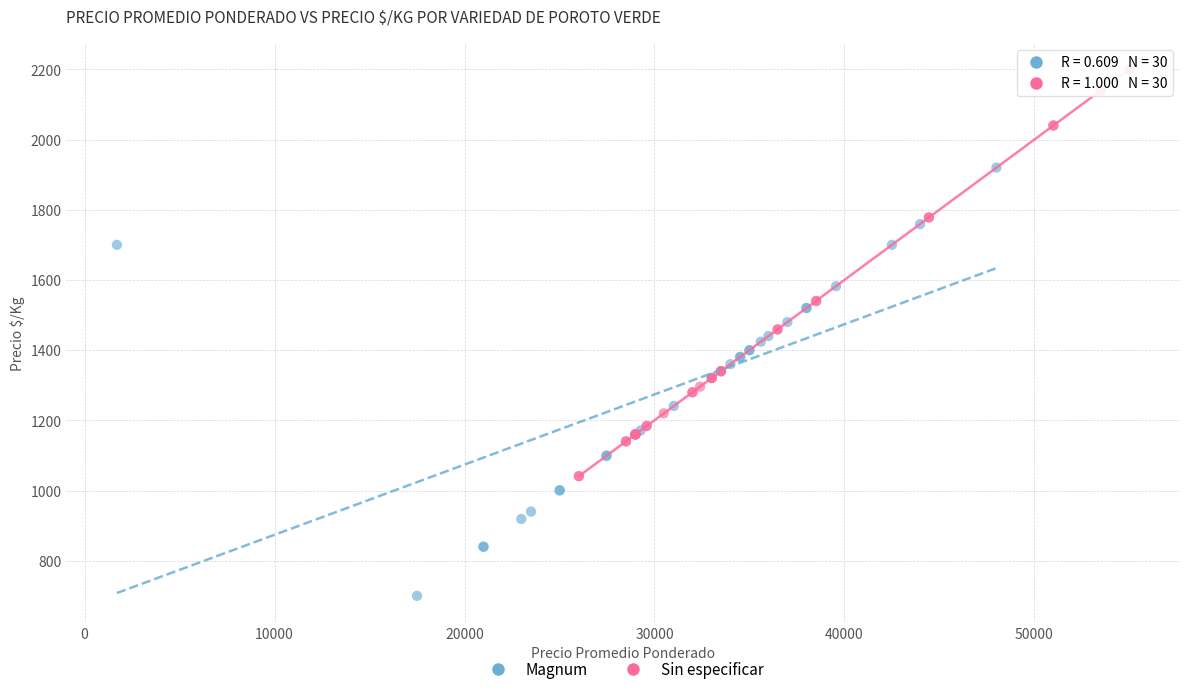

What are all the series names shown in the legend?

Magnum, Sin especificar